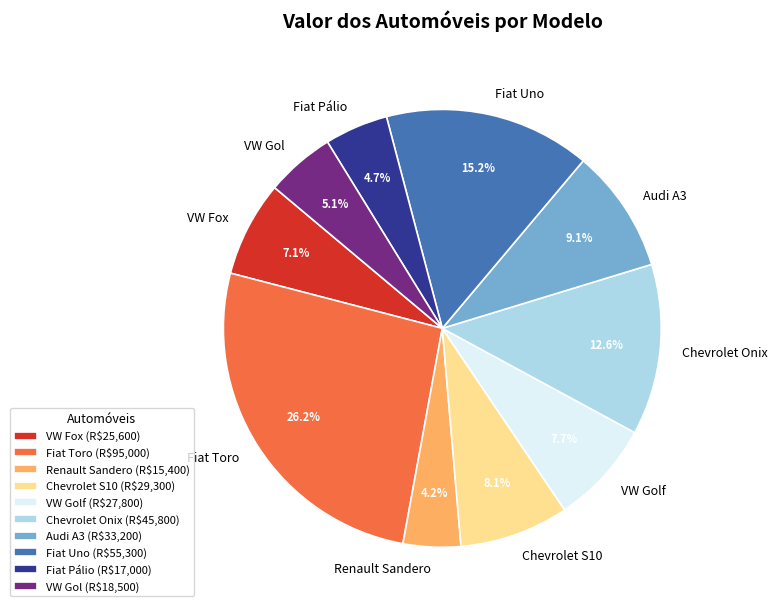

What portion of the pie excludes VW Fox (R$25,600)?

92.9%